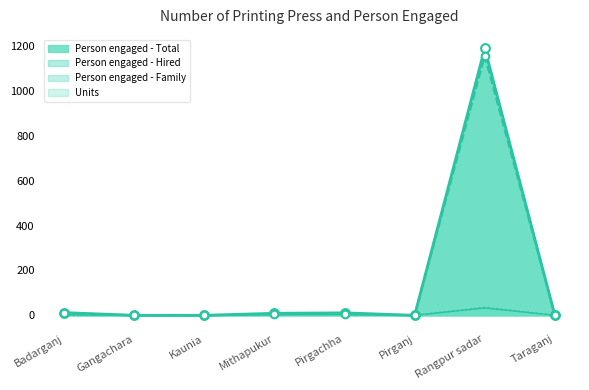

Is the value of Person engaged - Hired at Pirgachha greater than the value of Person engaged - Total at Kaunia?

Yes